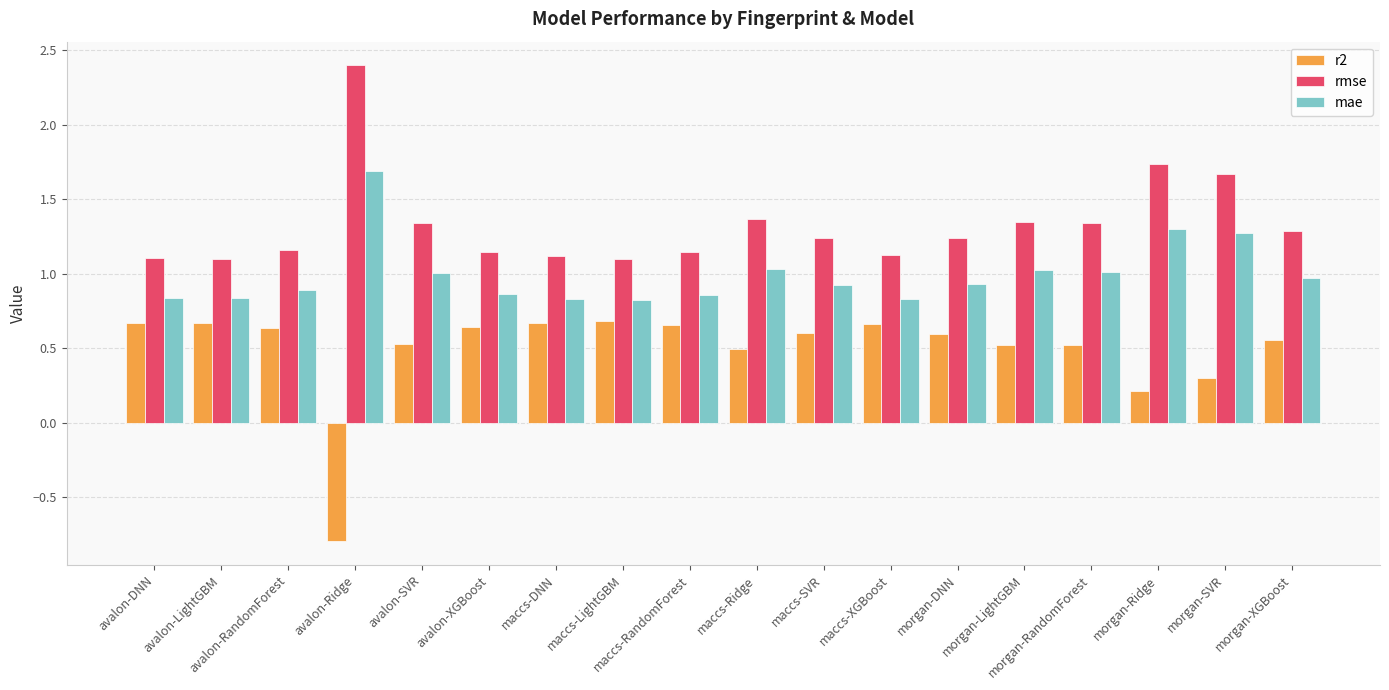

What is the average value of the r2 series?

0.5